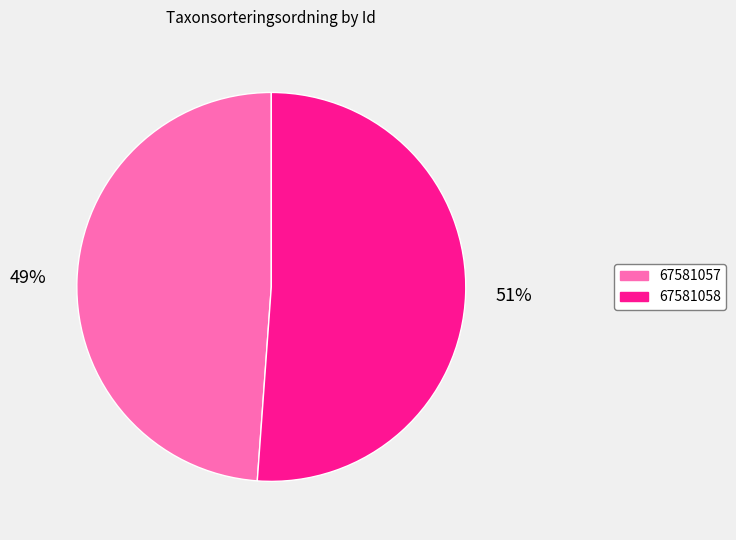

Does 67581057 represent more than half of the total?

No